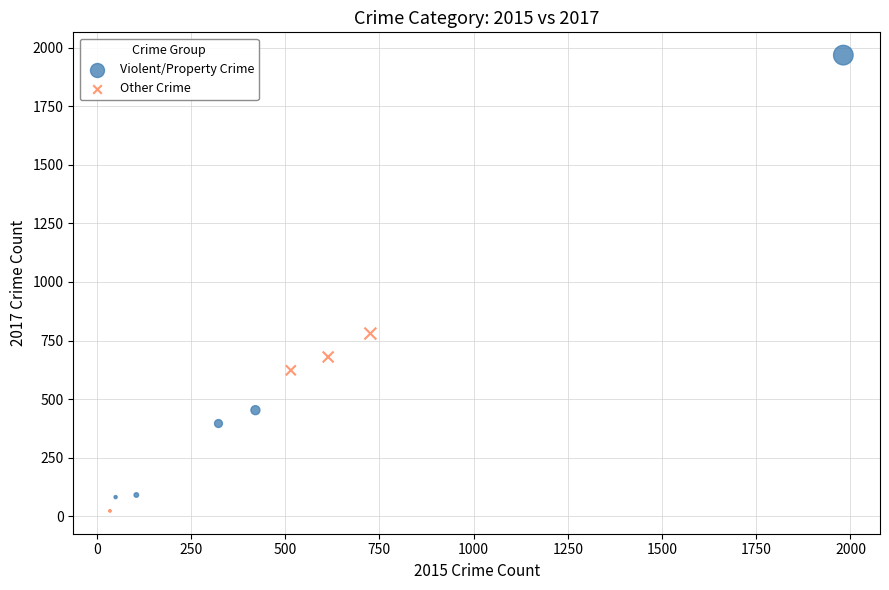

Which series reaches the maximum Y coordinate?

Violent/Property Crime